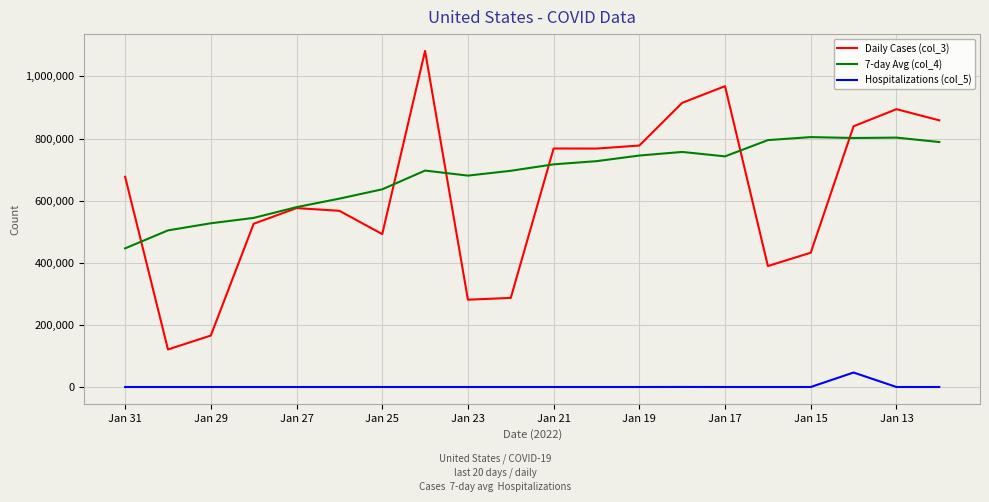

True or false: Hospitalizations (col_5) and Daily Cases (col_3) intersect in this chart.

False